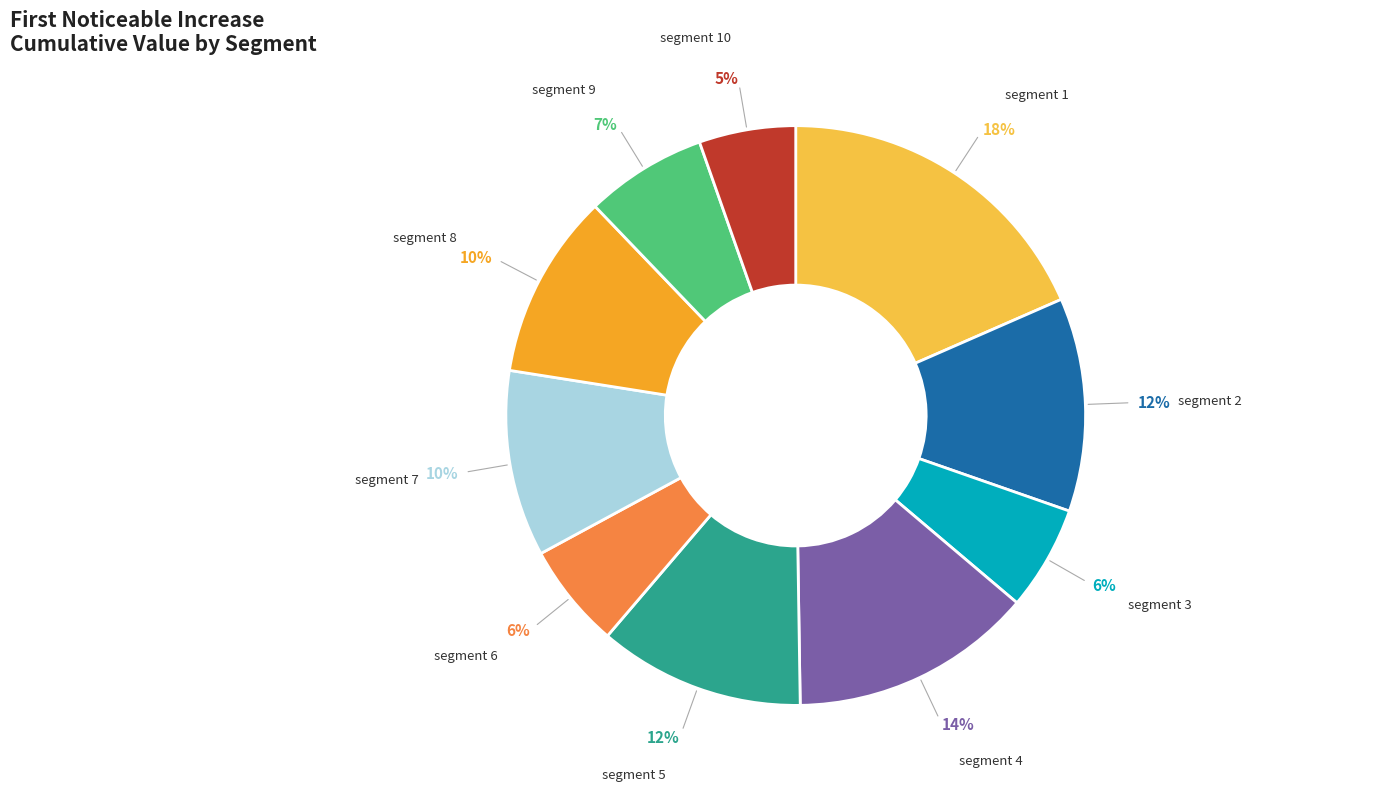

To the nearest percent, what is the average slice percentage?

10%